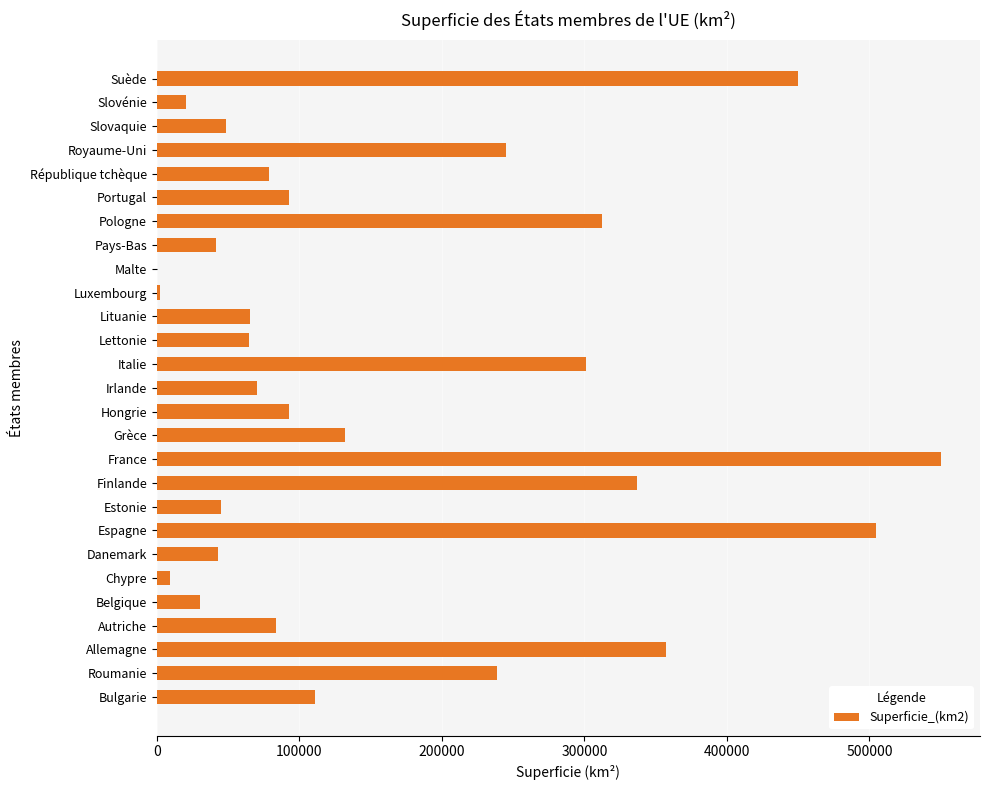

Which label corresponds to the largest value in the chart?

France